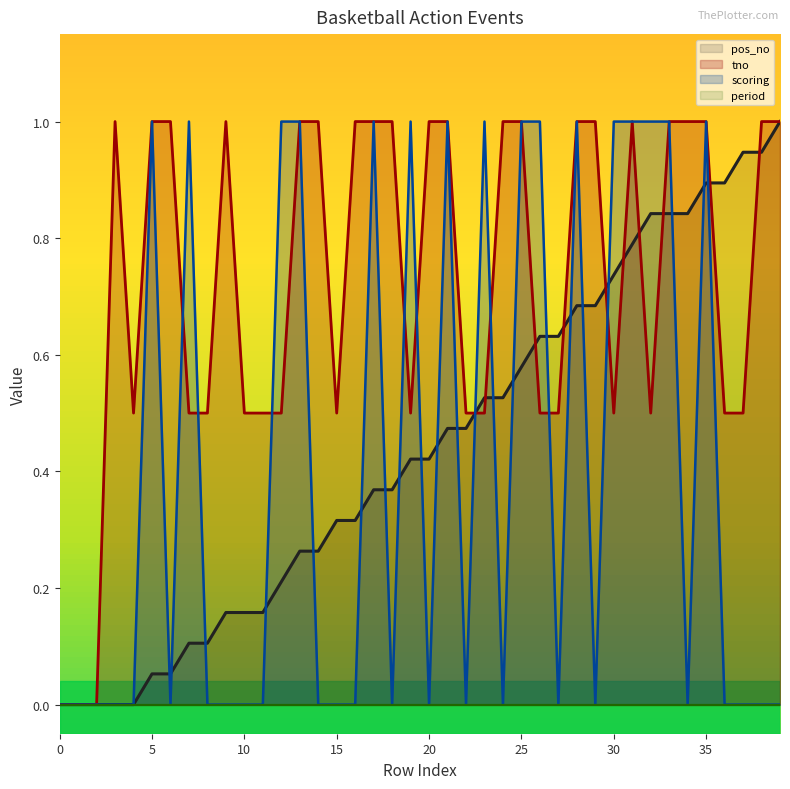

Which series has the largest range (max minus min)?

pos_no